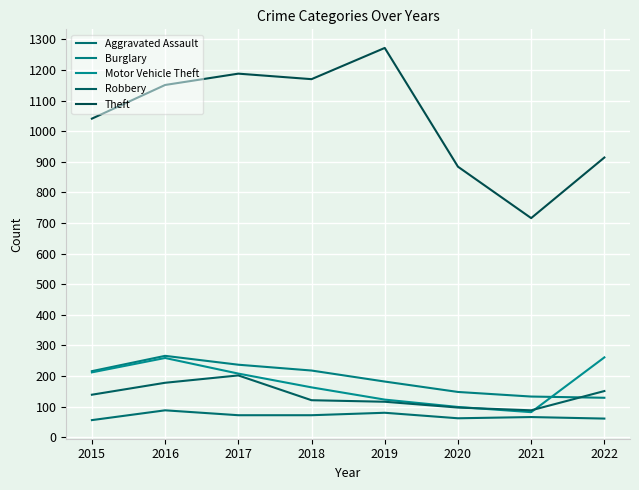

Reading right to left, what are all the values shown in this chart?

Aggravated Assault: 2022=61	2021=66	2020=62	2019=80	2018=72	2017=72	2016=88	2015=56
Burglary: 2022=129	2021=133	2020=148	2019=182	2018=218	2017=237	2016=266	2015=216
Motor Vehicle Theft: 2022=261	2021=82	2020=99	2019=123	2018=163	2017=208	2016=259	2015=212
Robbery: 2022=151	2021=88	2020=97	2019=116	2018=121	2017=202	2016=178	2015=139
Theft: 2022=914	2021=716	2020=884	2019=1272	2018=1170	2017=1188	2016=1151	2015=1041